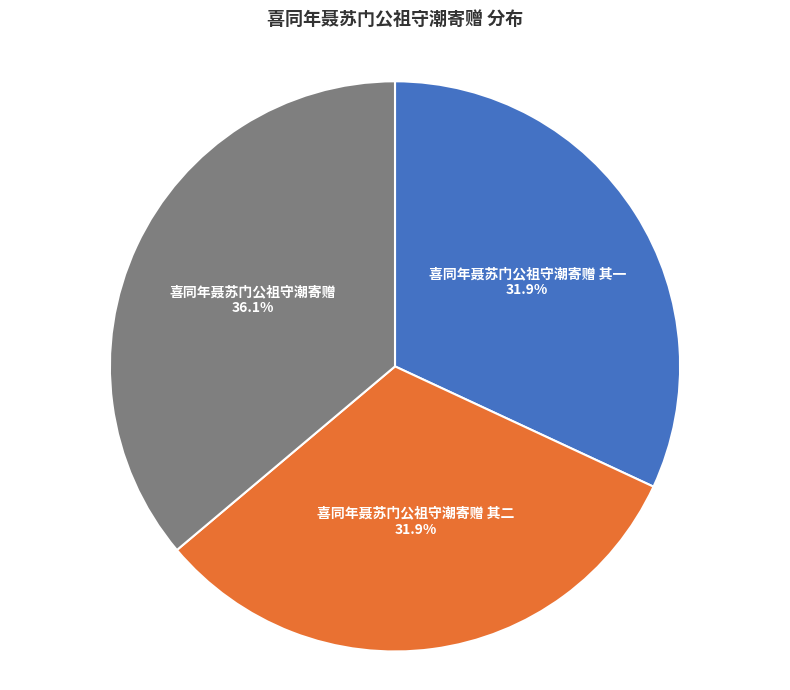

Approximately how many times larger is the value at 喜同年聂苏门公祖守潮寄赠 其二 compared to 喜同年聂苏门公祖守潮寄赠?

0.9